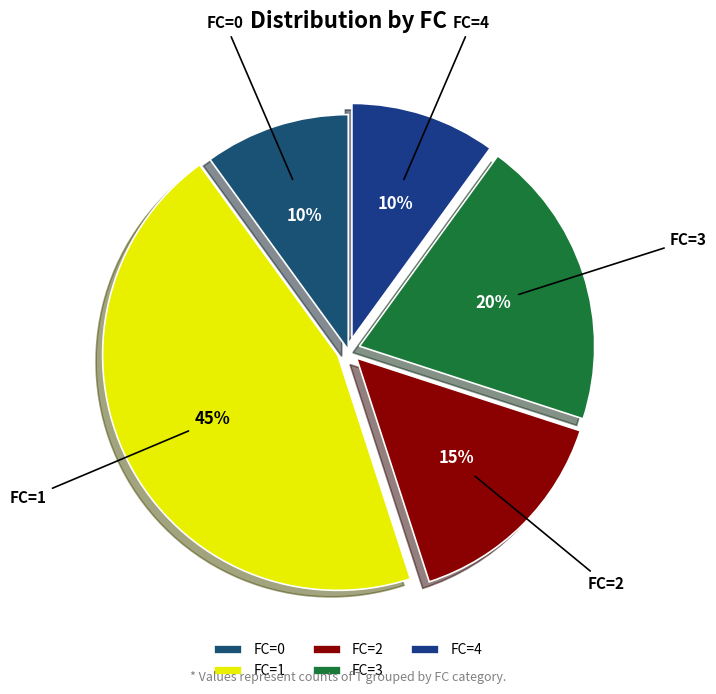

Count the number of slices in the pie.

5